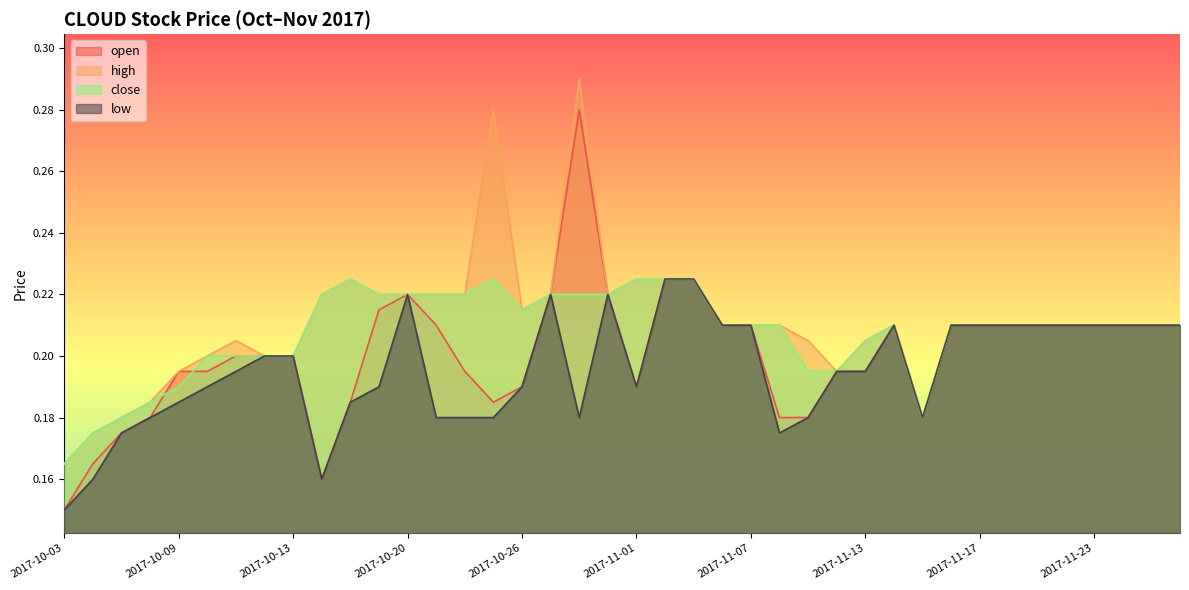

True or false: low has a value of 0.1 at 2017-11-15.

False